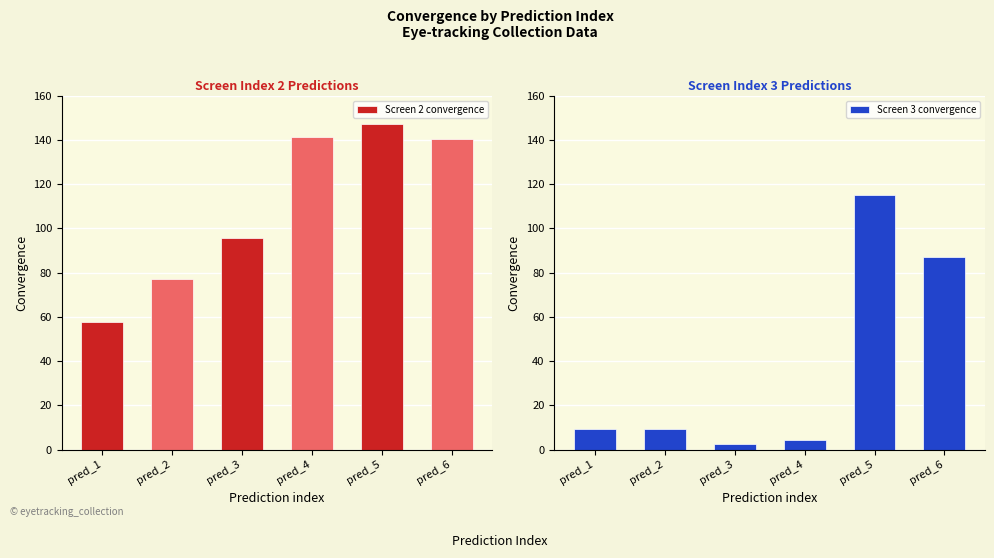

Rank the series at pred_4 from highest to lowest value.

Screen 2 convergence, Screen 3 convergence